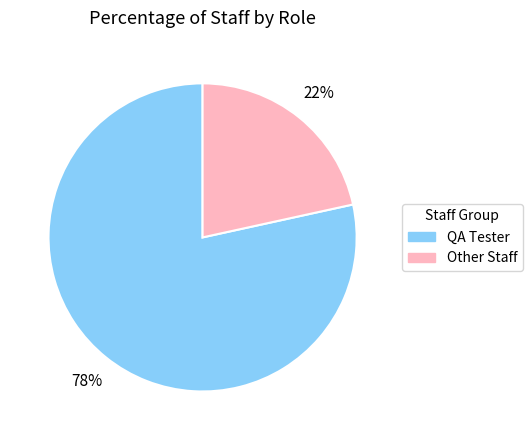

How many slices are in this pie chart?

2